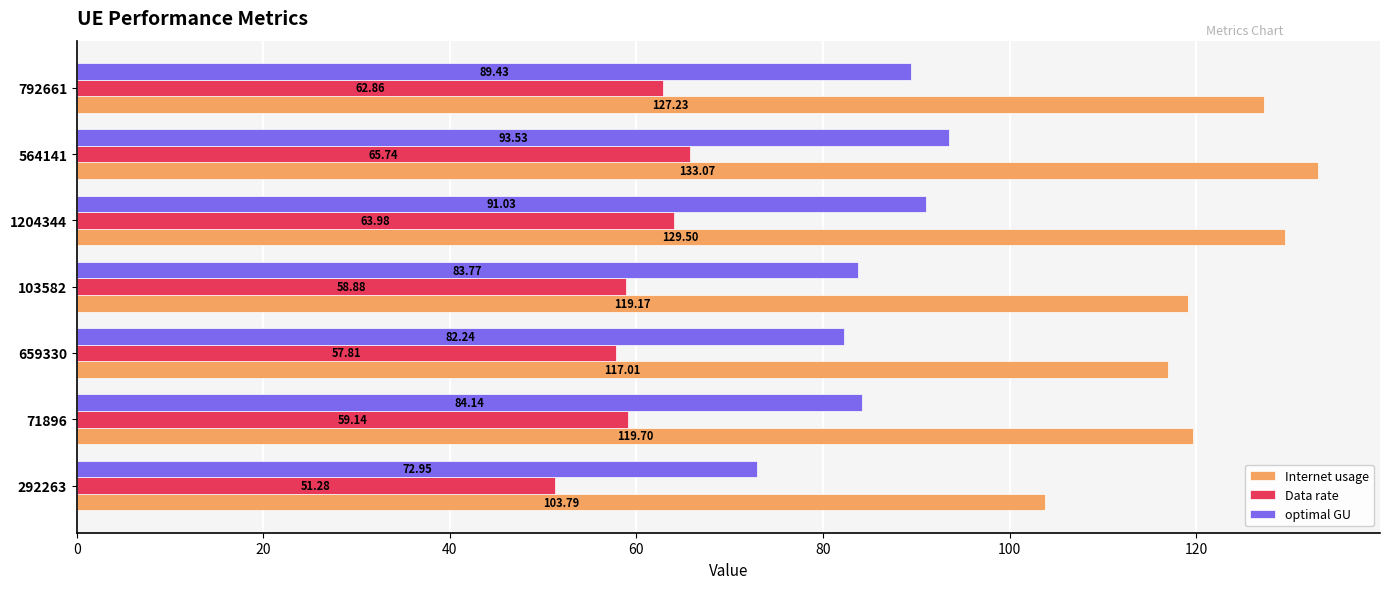

How many categories are shown in the chart?

7